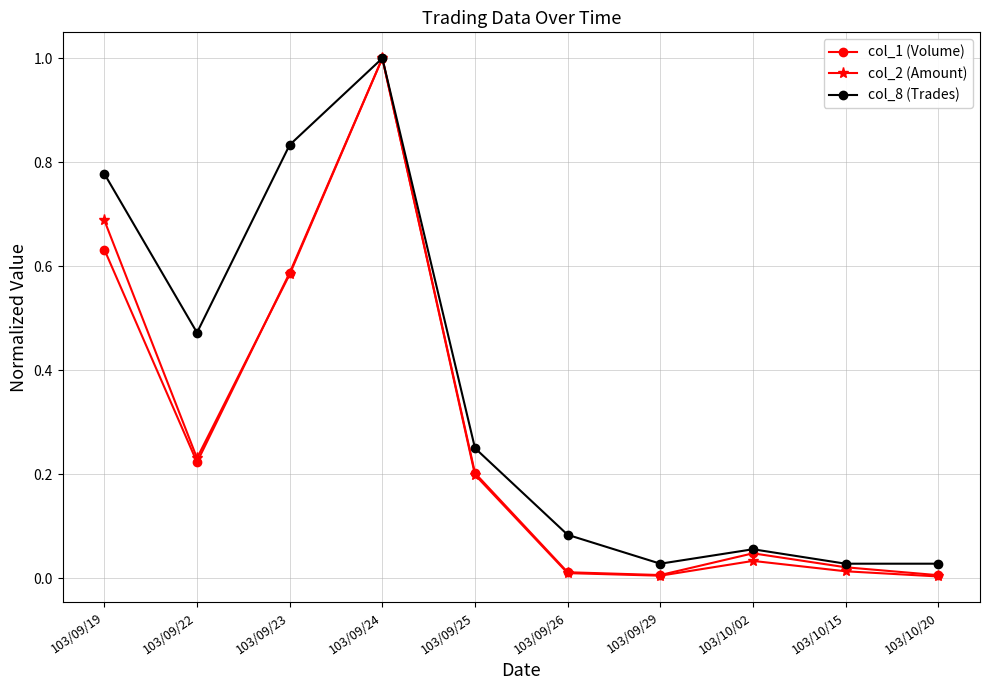

What position from the left is 103/09/23?

3